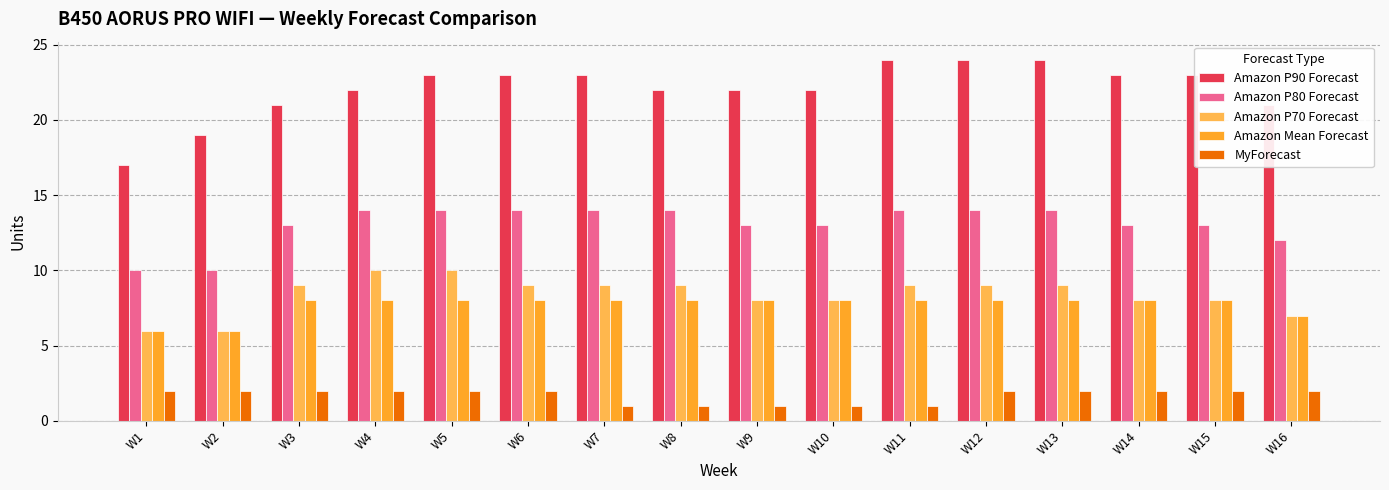

How many Amazon Mean Forecast values are between 8 and 9?

13